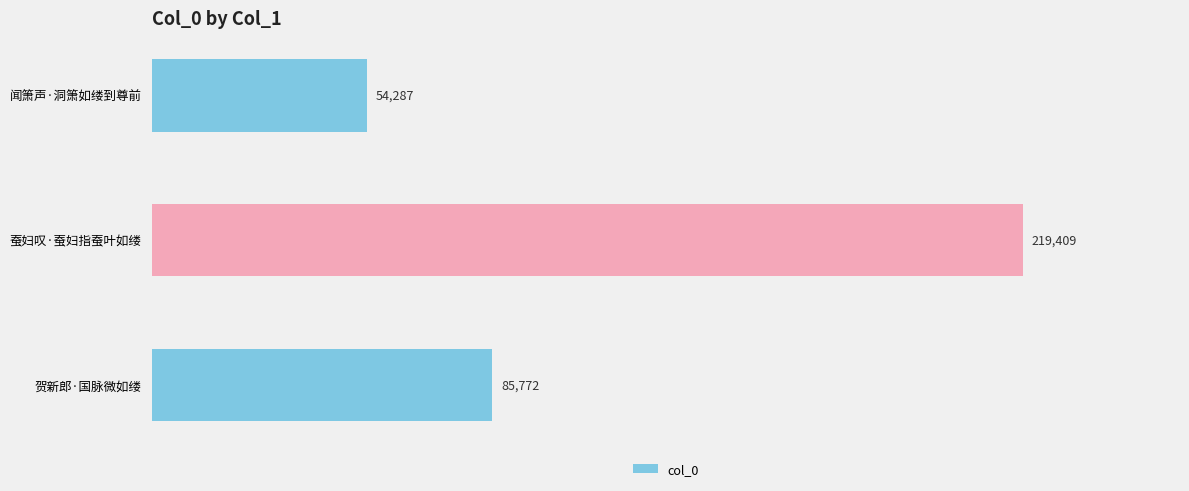

Where is the data nearest to the value 136848?

贺新郎·国脉微如缕